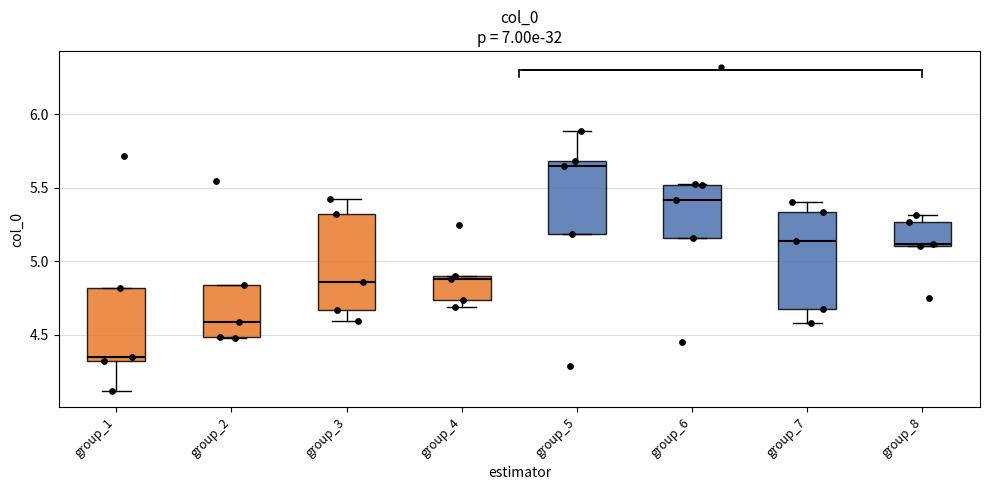

Which box has the lowest median line?

group_1